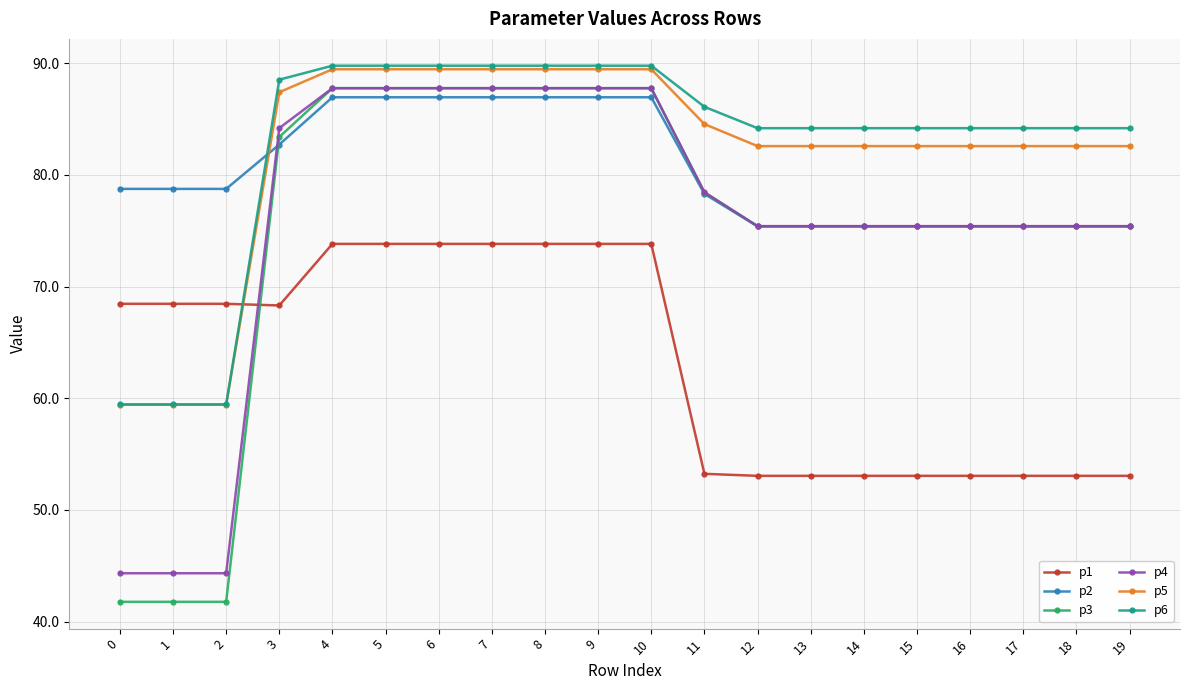

What is the total value across all series at 1?

352.2